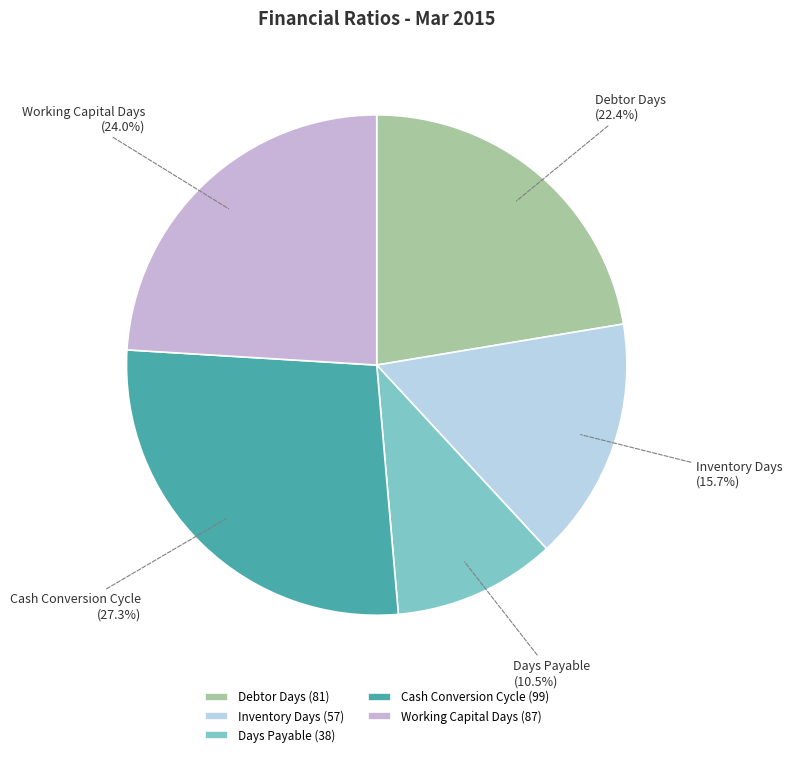

Is it true that Cash Conversion Cycle is 27% of the pie?

True